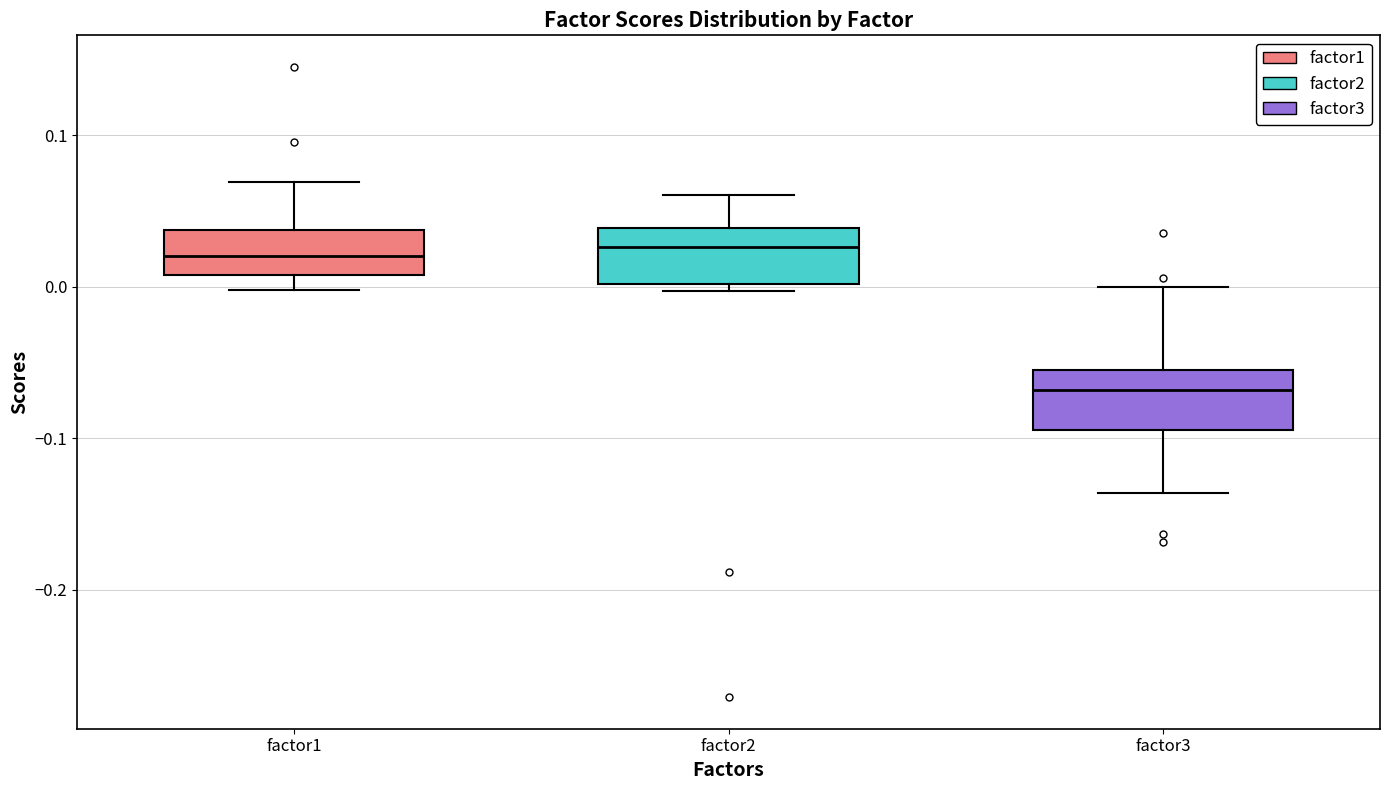

Where does the upper whisker of the box for factor3 end on the y-axis? The values are not printed on the chart, so give them approximately, as read against the axis.

0.00